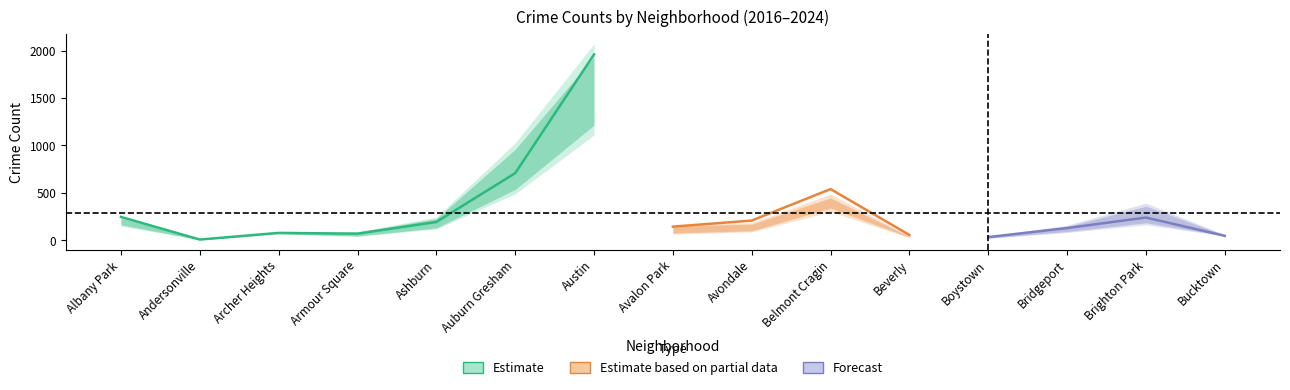

True or false: 2018 has a value of 356 at Brighton Park.

False